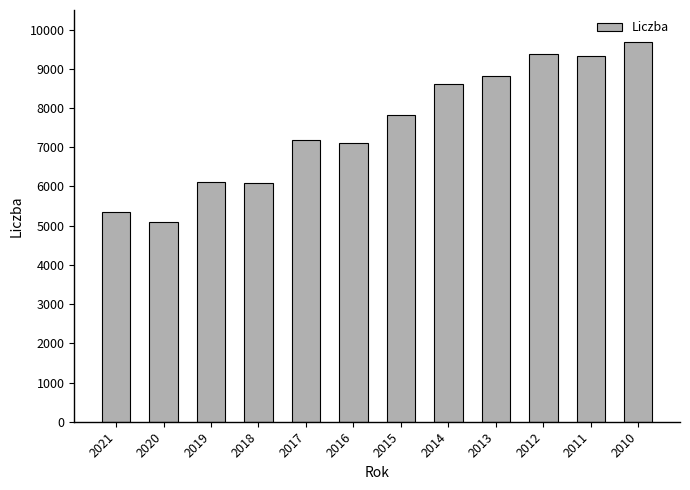

What is the value of the 3rd bar from the left?

6102